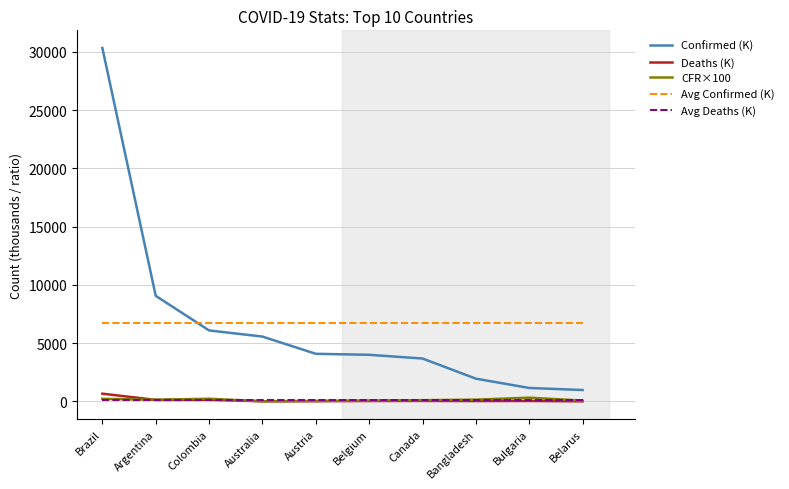

True or false: Avg Confirmed (K) and Deaths (K) intersect in this chart.

False